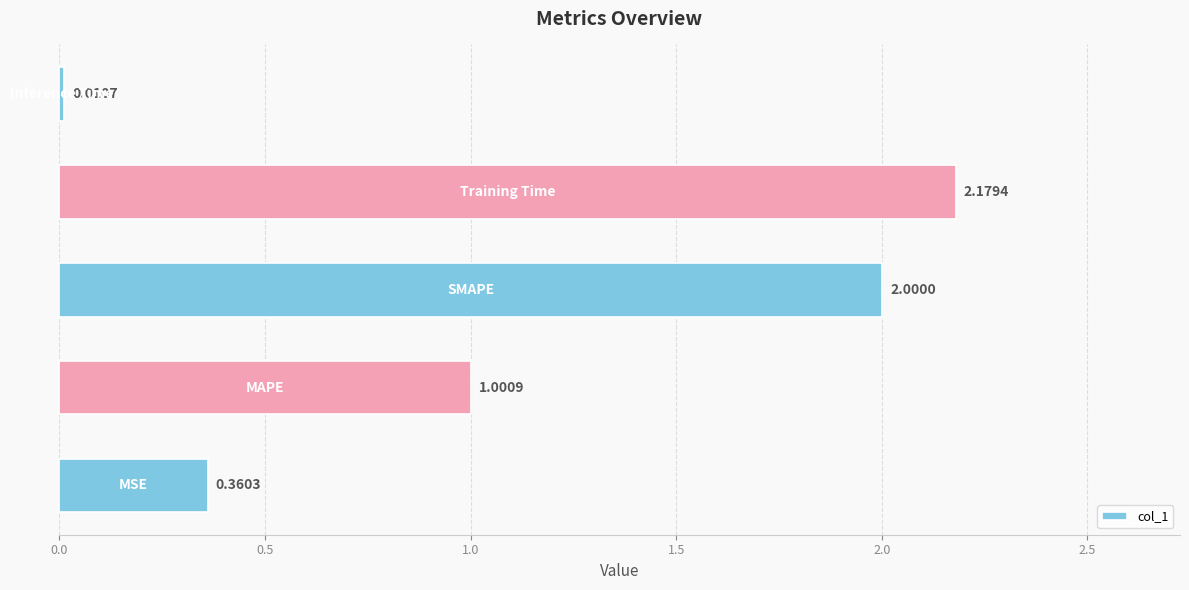

What is the sum of all values?

5.6